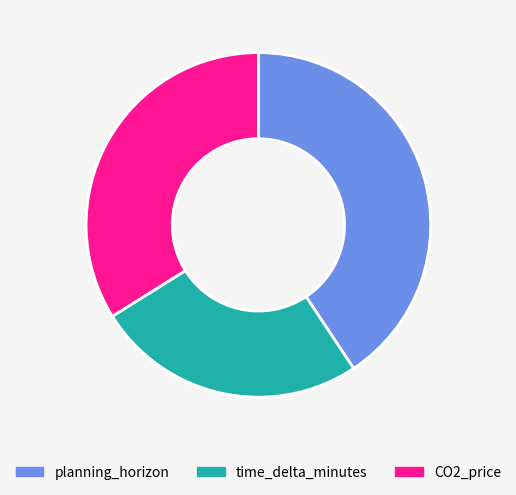

Is the sum of CO2_price and time_delta_minutes greater than half?

Yes